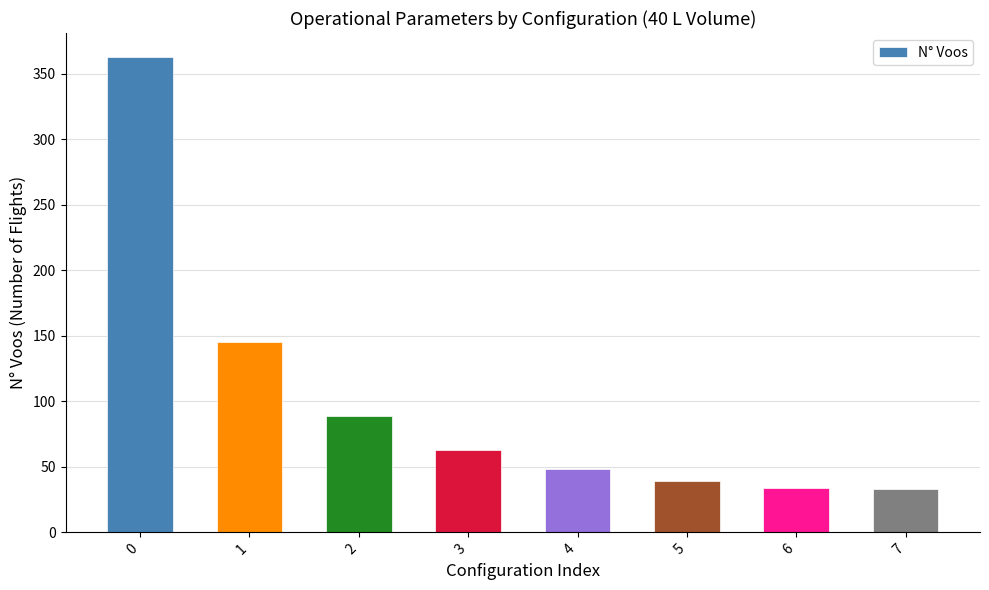

What is the maximum value shown in the chart?

363